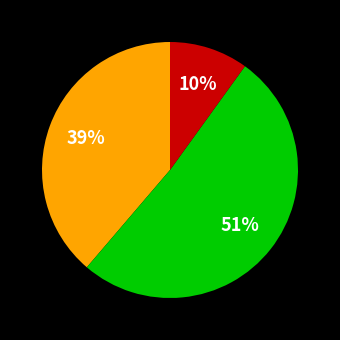

To the nearest percent, what is the average slice percentage?

33%